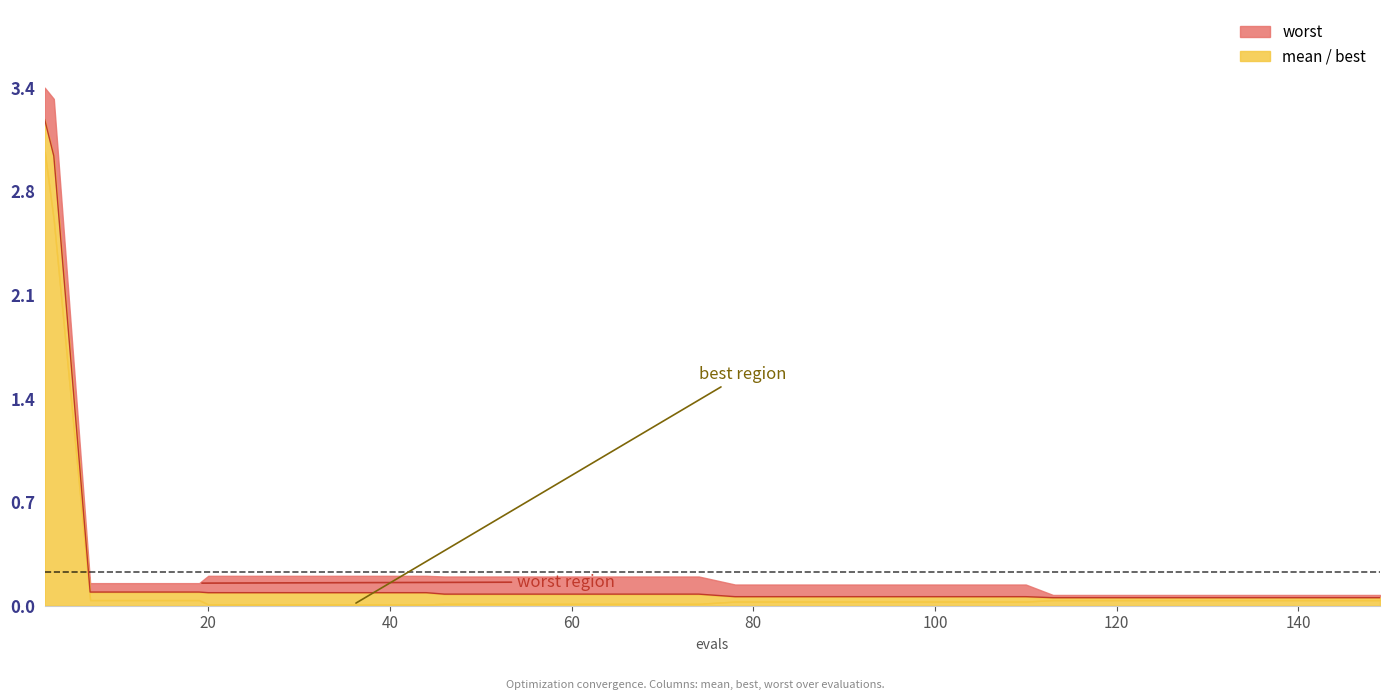

What is the approximate value of worst at 7?

0.2